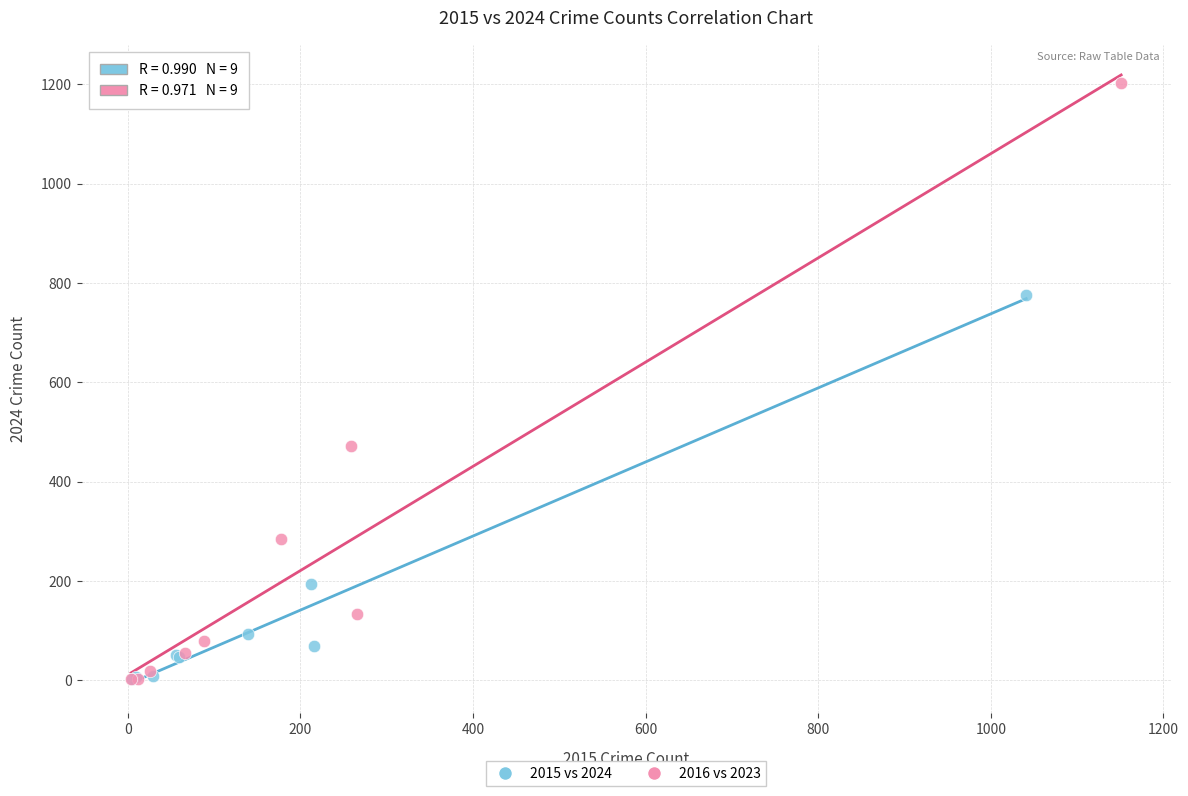

Which series has the largest Y range (max minus min)?

2016 vs 2023